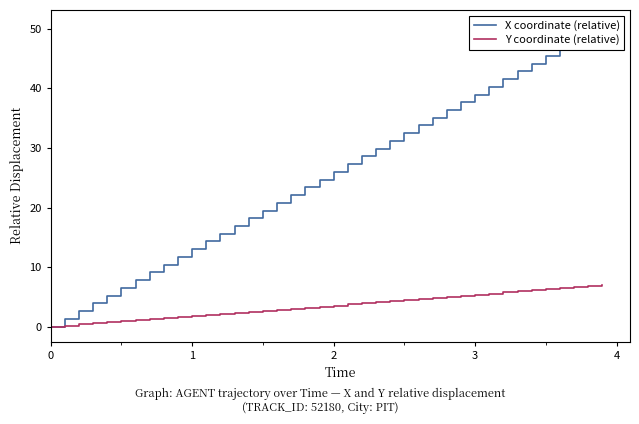

How many lines are shown in the chart?

2